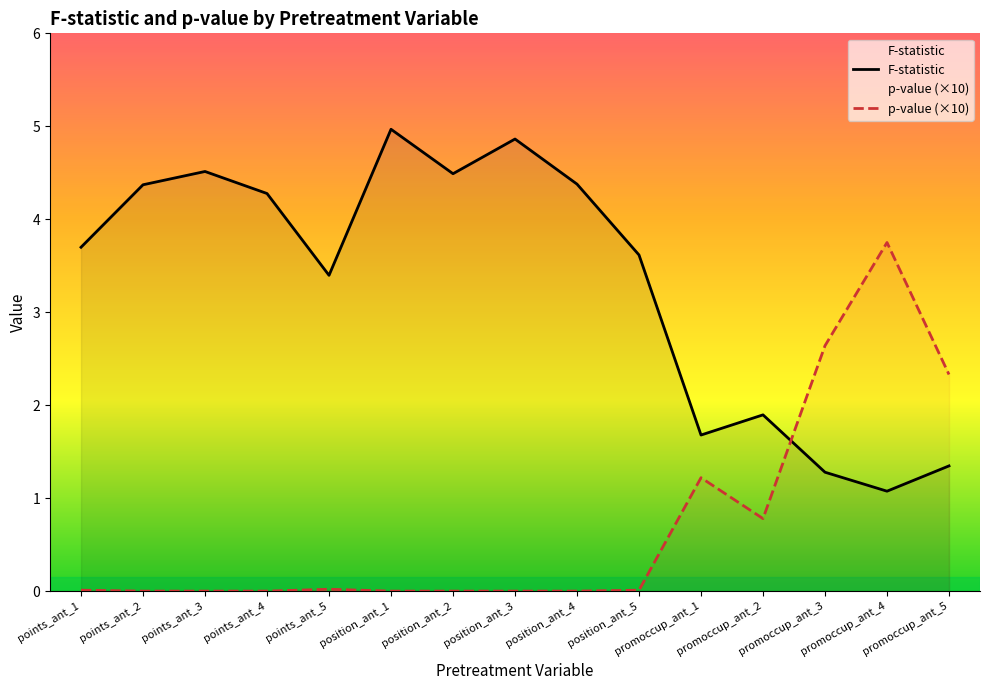

Count the number of data series in this chart.

2